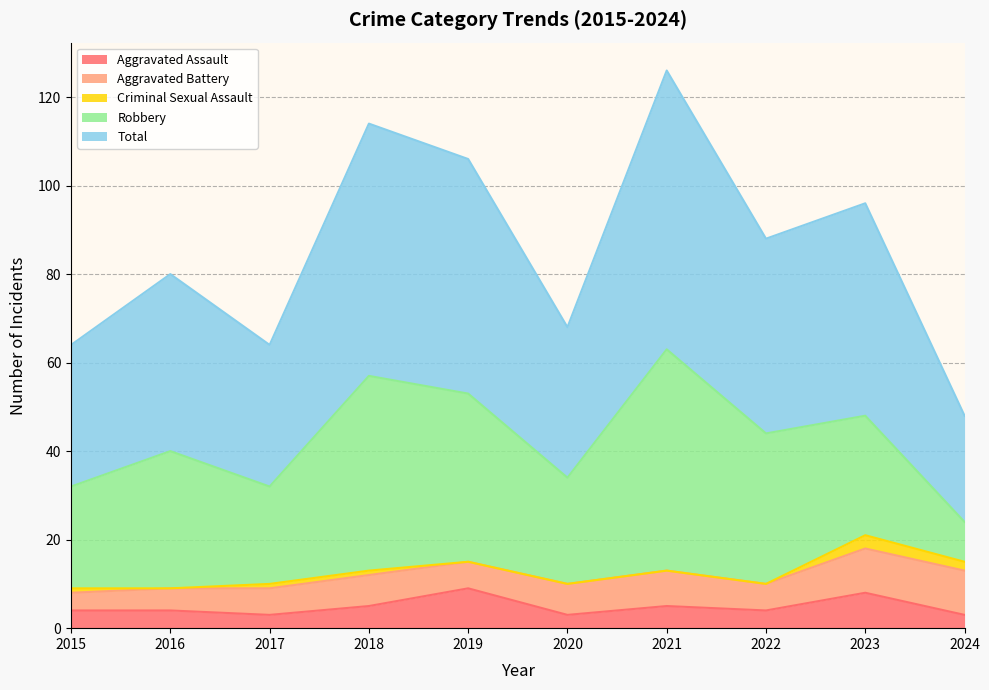

Is the value of Total at 2020 greater than the value of Robbery at 2020?

Yes